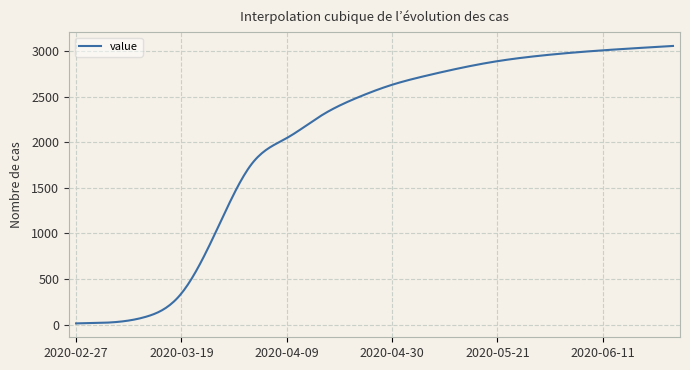

What is the maximum value shown in the chart?

3058.0